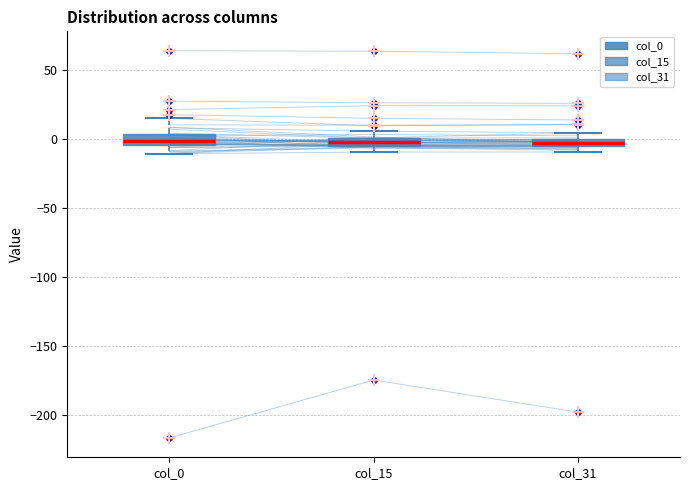

Where is the upper edge of the box for col_31 on the y-axis? The values are not printed on the chart, so give them approximately, as read against the axis.

0